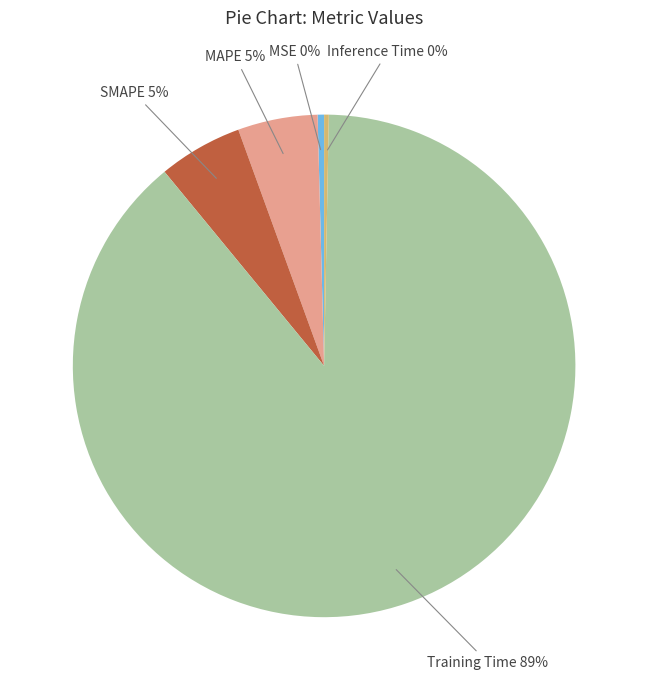

To the nearest percent, what is the average slice percentage?

20%